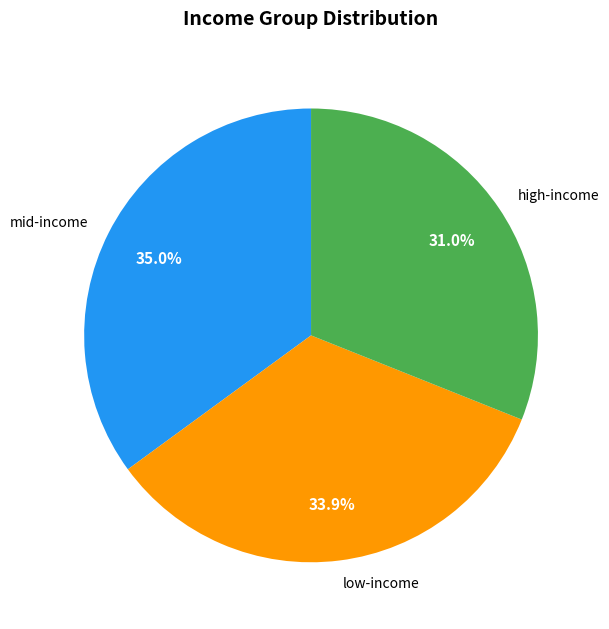

Count the number of slices in the pie.

3